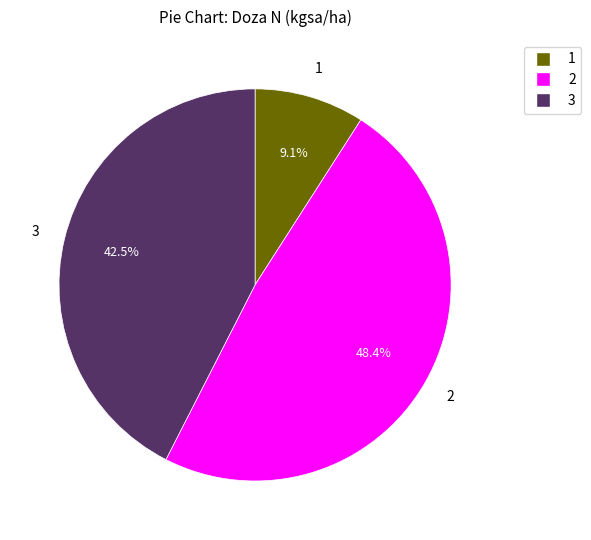

Count the number of slices in the pie.

3